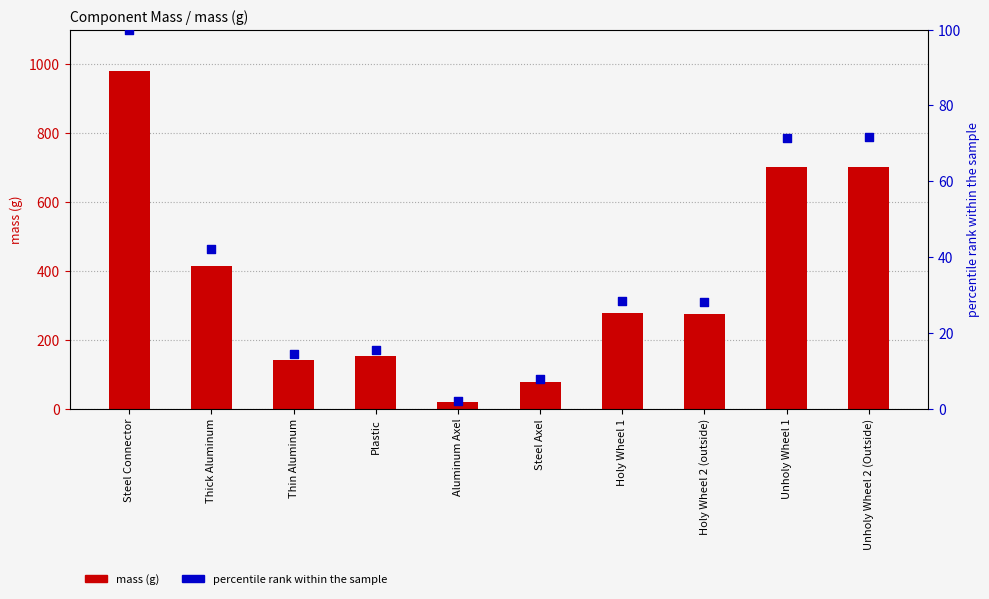

At which category is the sum across all series the highest?

Steel Connector